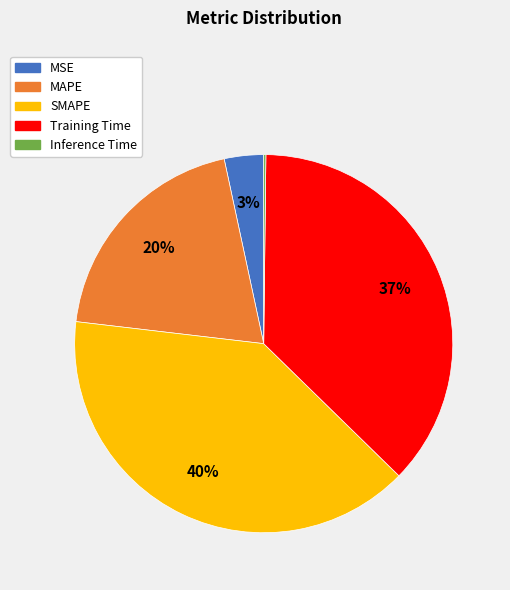

To the nearest percent, what is the difference between the MAPE and Training Time slice percentages?

17%